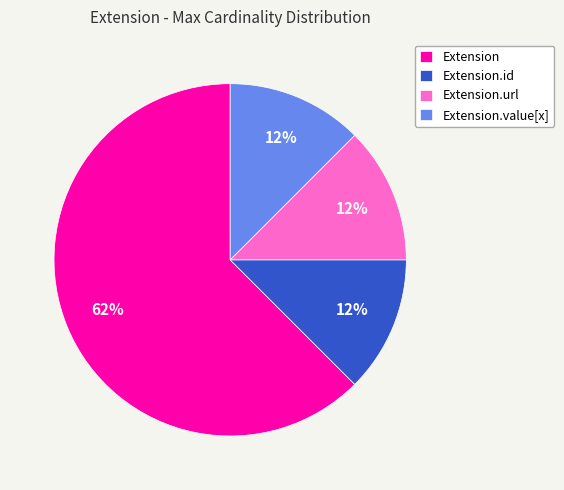

Combined, do Extension.value[x] and Extension.url account for over 50%?

No